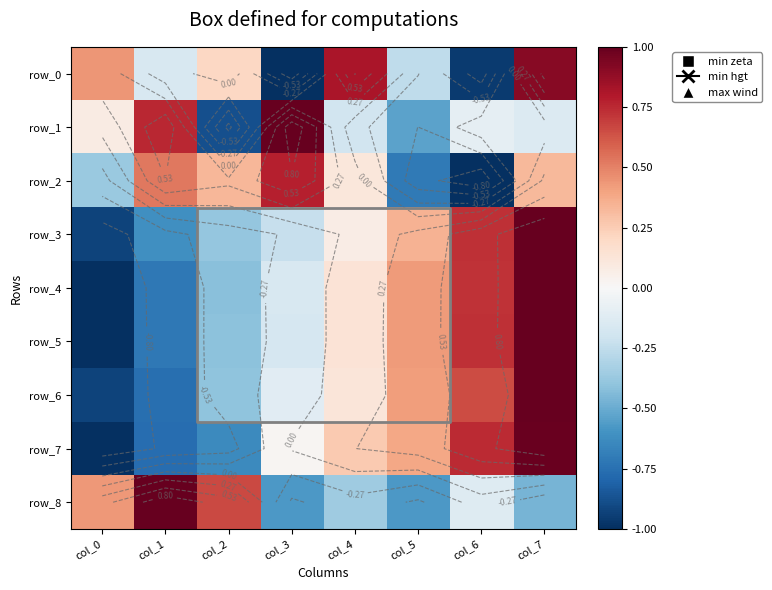

What is the difference between the highest and lowest values at col_2?

1.5